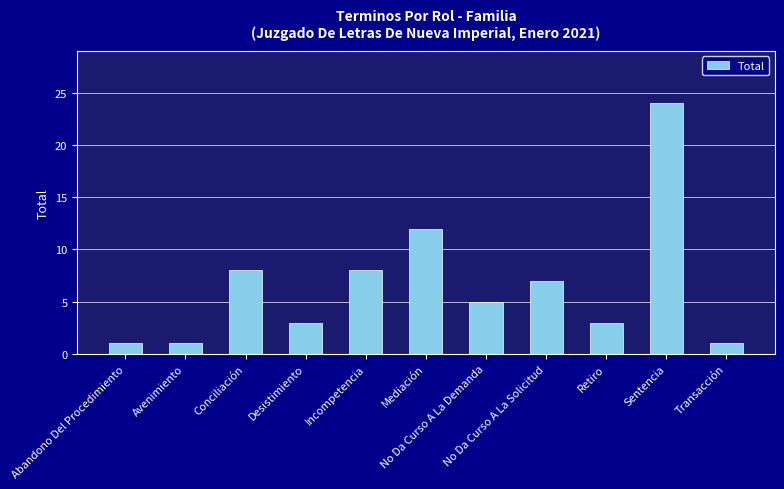

How many series are shown in this chart?

1